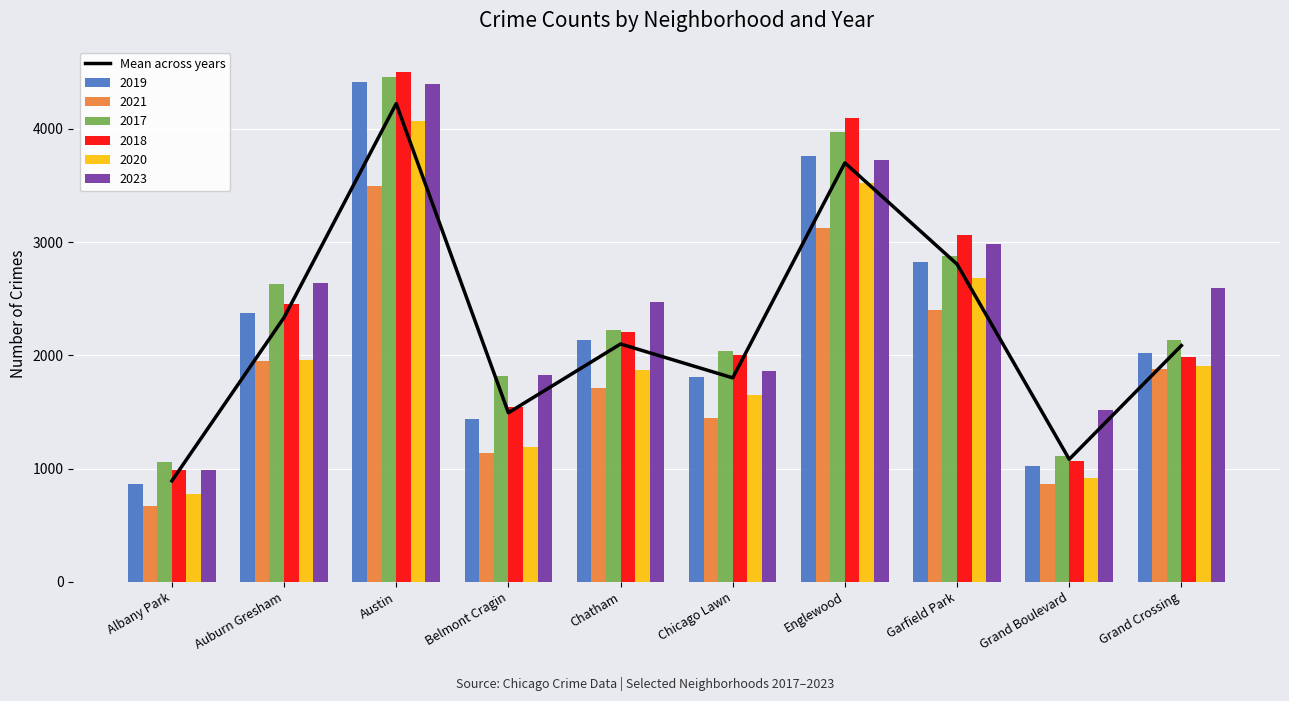

Which category has the lowest value across all series?

Albany Park